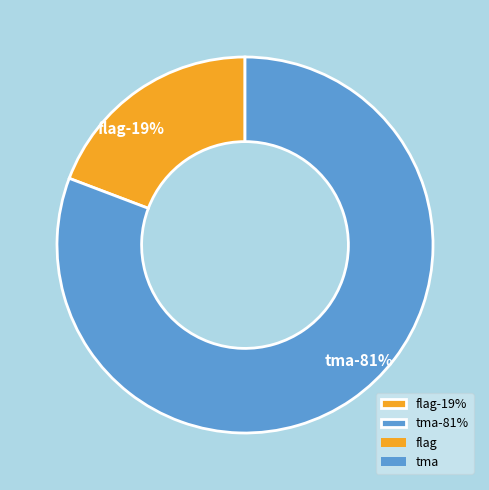

How many segments does this pie chart have?

2